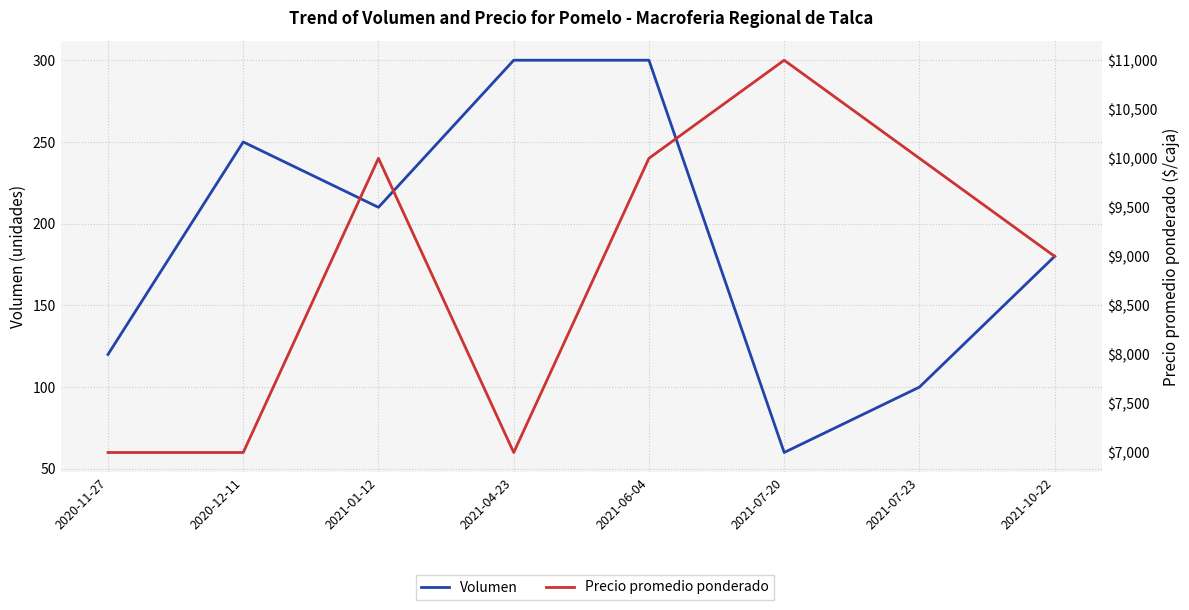

Which has a higher value, 2021-06-04 or 2020-11-27?

2021-06-04